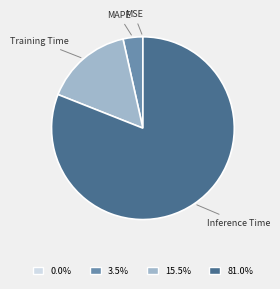

Does any single category account for the majority?

Yes